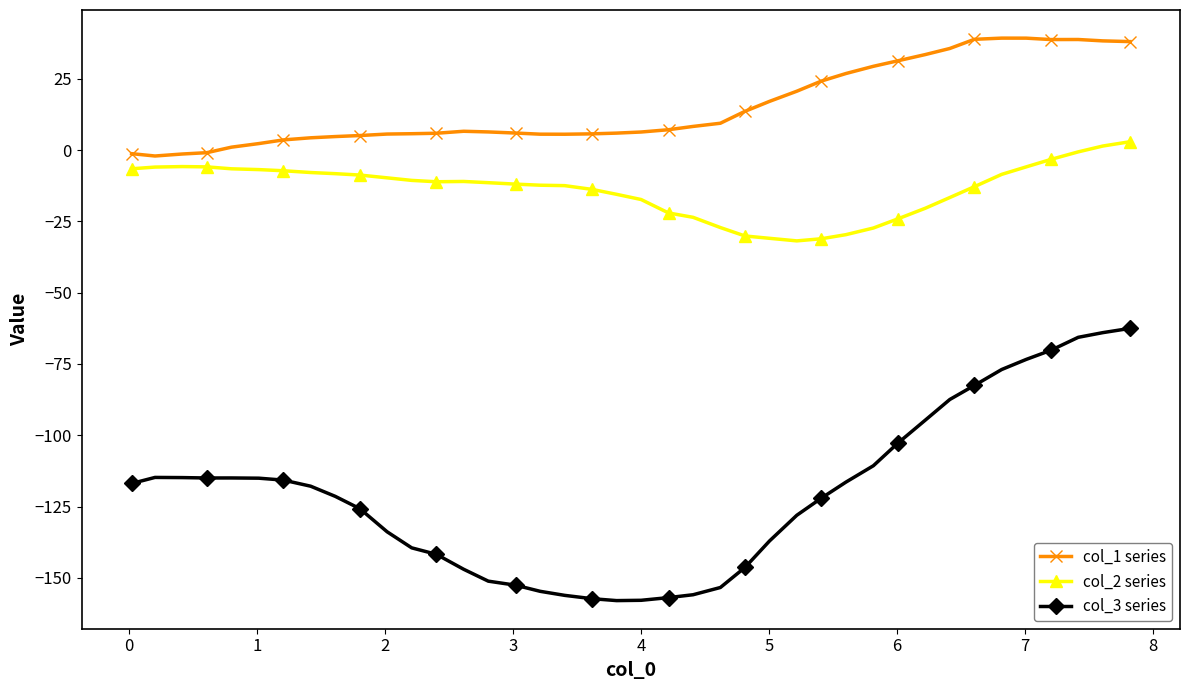

Does the chart have visible grid lines?

No